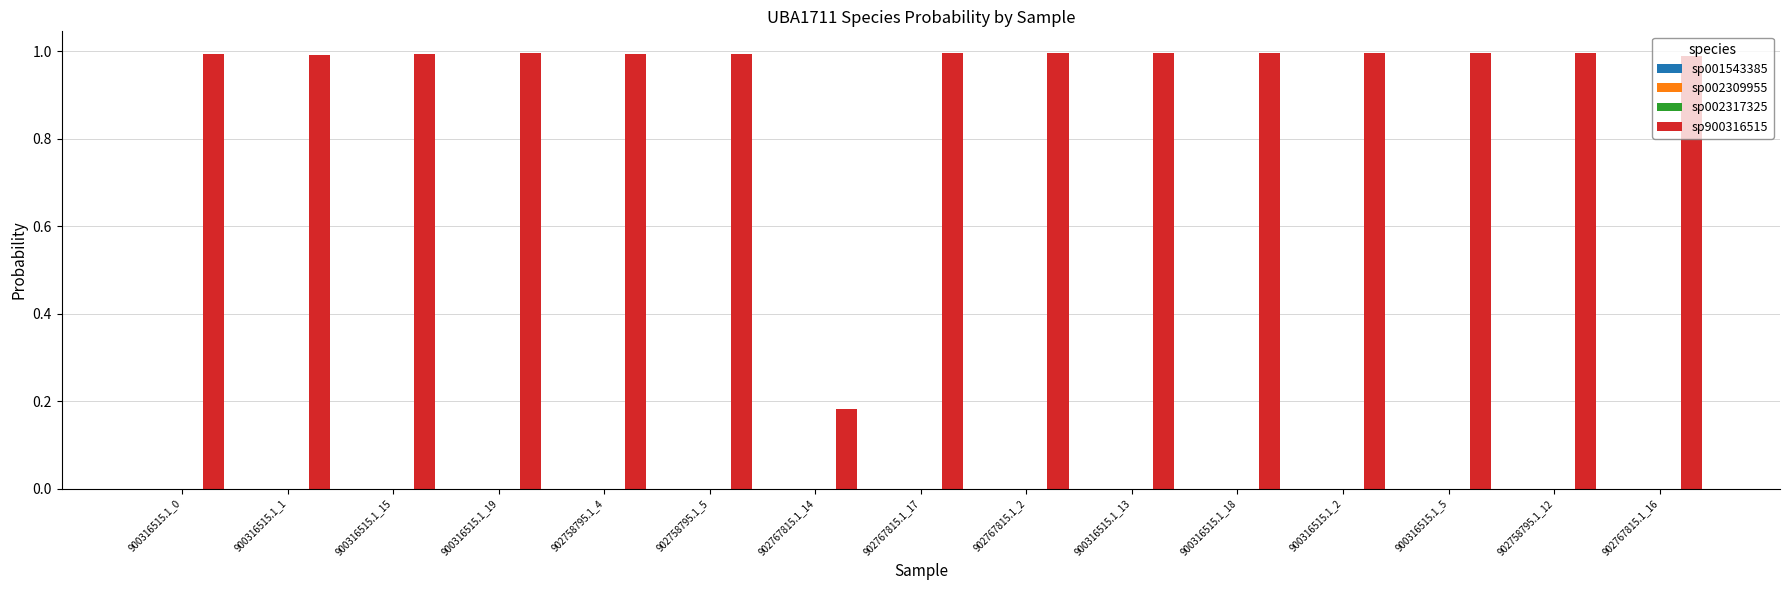

Which series has the largest total across all categories?

sp900316515